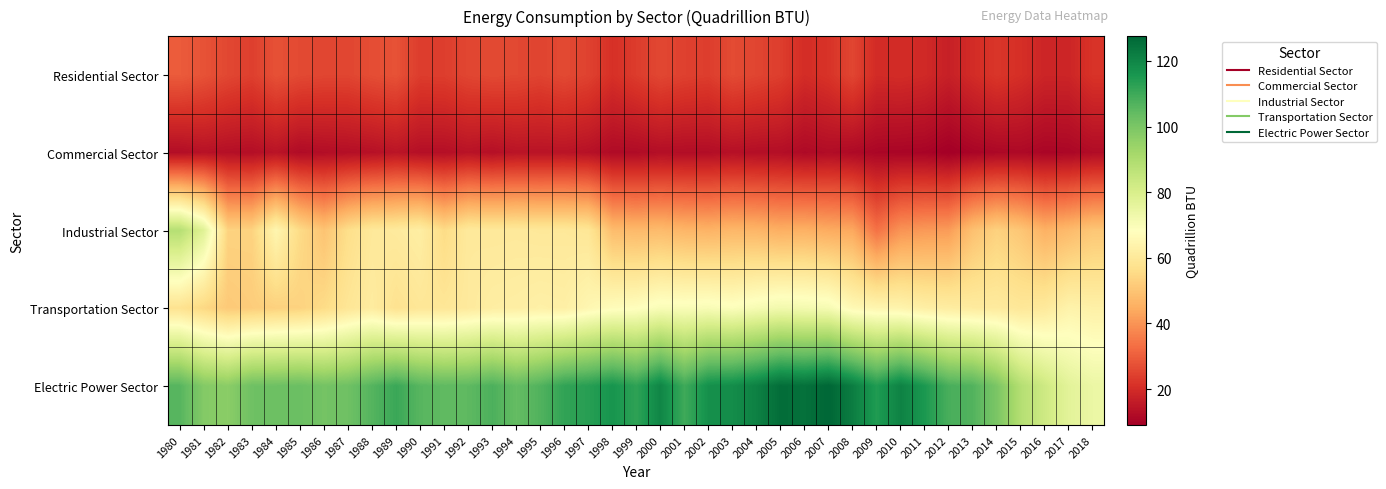

Reading left to right, extract all data points from this chart.

Residential Sector: 1980=29.5	1981=27.7	1982=25.6	1983=24.1	1984=27.5	1985=26.0	1986=25.4	1987=25.3	1988=26.8	1989=27.7	1990=23.6	1991=23.8	1992=25.4	1993=26.1	1994=25.7	1995=24.9	1996=26.1	1997=24.6	1998=21.0	1999=23.4	2000=25.6	2001=24.3	2002=23.7	2003=26.3	2004=25.2	2005=23.8	2006=20.2	2007=21.6	2008=25.3	2009=19.8	2010=20.1	2011=19.4	2012=17.2	2013=20.0	2014=22.2	2015=20.7	2016=18.4	2017=18.5	2018=21.6
Commercial Sector: 1980=12.7	1981=13.7	1982=13.1	1983=12.9	1984=14.2	1985=12.1	1986=12.6	1987=13.0	1988=13.4	1989=14.5	1990=13.1	1991=13.1	1992=14.0	1993=13.2	1994=14.3	1995=14.1	1996=14.3	1997=13.5	1998=12.0	1999=12.1	2000=12.8	2001=12.6	2002=12.6	2003=13.3	2004=12.9	2005=12.8	2006=11.7	2007=12.4	2008=11.6	2009=10.8	2010=10.5	2011=10.3	2012=9.0	2013=10.5	2014=11.2	2015=11.5	2016=10.6	2017=10.9	2018=12.2
Industrial Sector: 1980=88.3	1981=77.5	1982=53.5	1983=53.4	1984=64.9	1985=55.5	1986=49.9	1987=56.5	1988=59.9	1989=60.7	1990=62.0	1991=55.6	1992=60.3	1993=60.0	1994=60.2	1995=59.8	1996=59.9	1997=59.1	1998=48.2	1999=47.5	2000=47.9	2001=46.7	2002=46.1	2003=47.0	2004=46.6	2005=45.2	2006=45.6	2007=44.4	2008=43.8	2009=33.8	2010=39.9	2011=41.0	2012=41.5	2013=49.1	2014=53.1	2015=50.4	2016=45.7	2017=47.8	2018=50.6
Transportation Sector: 1980=57.7	1981=54.7	1982=51.3	1983=52.1	1984=53.0	1985=53.4	1986=55.7	1987=59.0	1988=61.2	1989=57.7	1990=59.3	1991=59.2	1992=60.5	1993=61.8	1994=62.2	1995=62.9	1996=62.5	1997=65.2	1998=67.3	1999=67.9	2000=70.1	2001=69.9	2002=70.3	2003=69.2	2004=70.9	2005=72.2	2006=71.7	2007=71.0	2008=66.0	2009=64.8	2010=64.2	2011=62.4	2012=61.6	2013=61.0	2014=60.8	2015=59.5	2016=60.3	2017=63.9	2018=62.9
Electric Power Sector: 1980=106.1	1981=98.2	1982=96.9	1983=102.1	1984=102.3	1985=102.8	1986=101.0	1987=102.1	1988=106.5	1989=110.5	1990=105.9	1991=104.6	1992=104.9	1993=107.7	1994=103.9	1995=107.0	1996=112.0	1997=113.4	1998=116.3	1999=112.3	2000=120.0	2001=109.8	2002=117.5	2003=118.2	2004=121.2	2005=126.0	2006=125.1	2007=127.6	2008=122.0	2009=114.5	2010=120.9	2011=115.3	2012=108.2	2013=106.9	2014=99.8	2015=88.6	2016=82.7	2017=76.8	2018=74.3